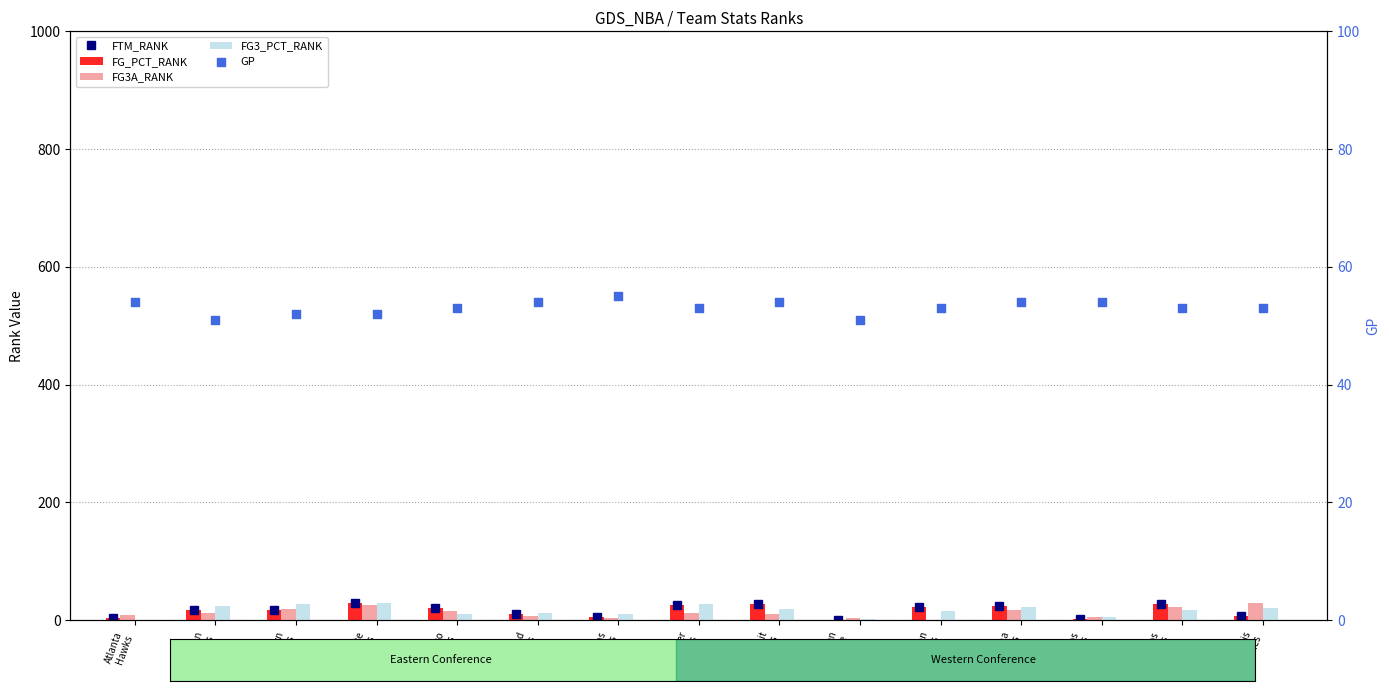

At how many categories does at least one series exceed 14?

15